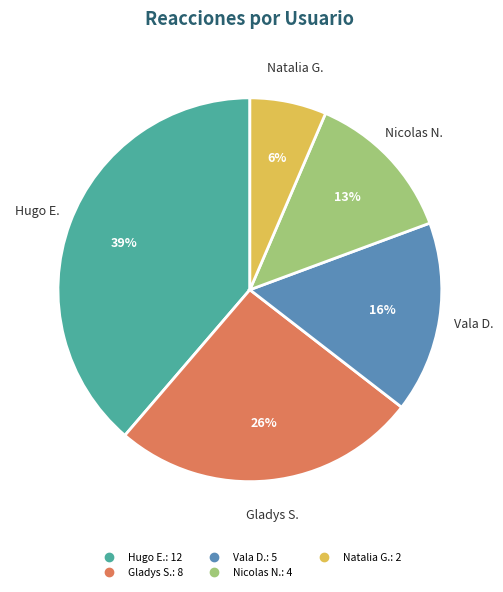

Is there any slice that represents more than half of the pie?

No